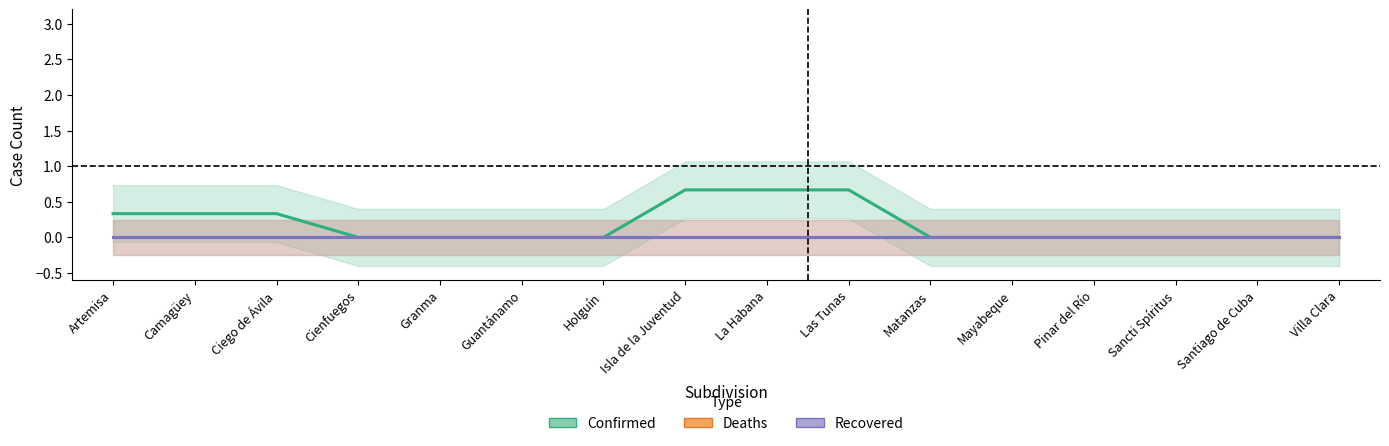

Which label corresponds to the largest value in the chart?

Isla de la Juventud